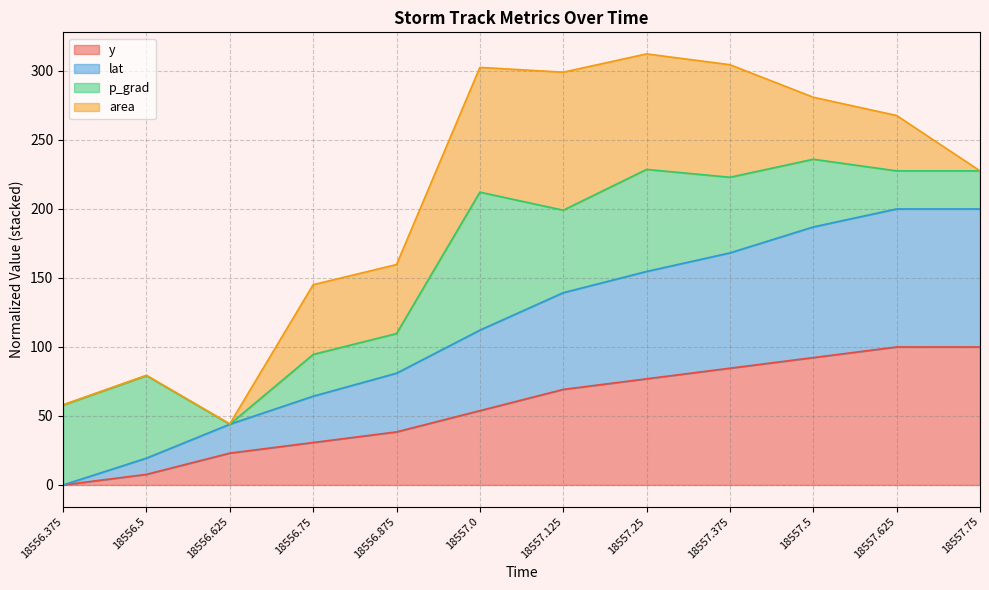

What is the sum of all y values?

676.9